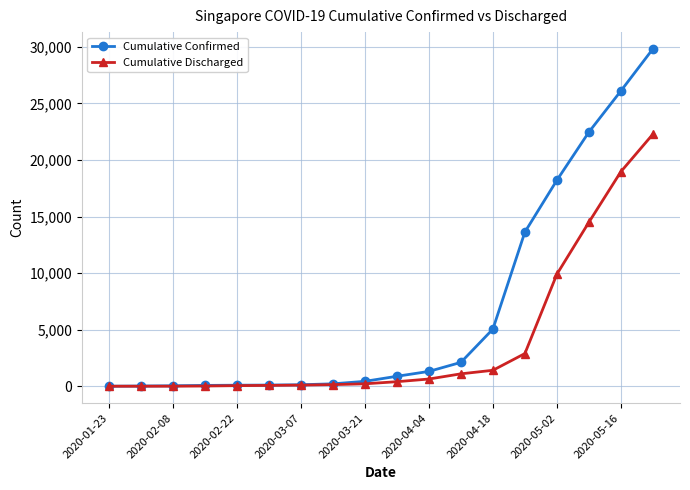

What is the maximum value shown in the chart?

29812